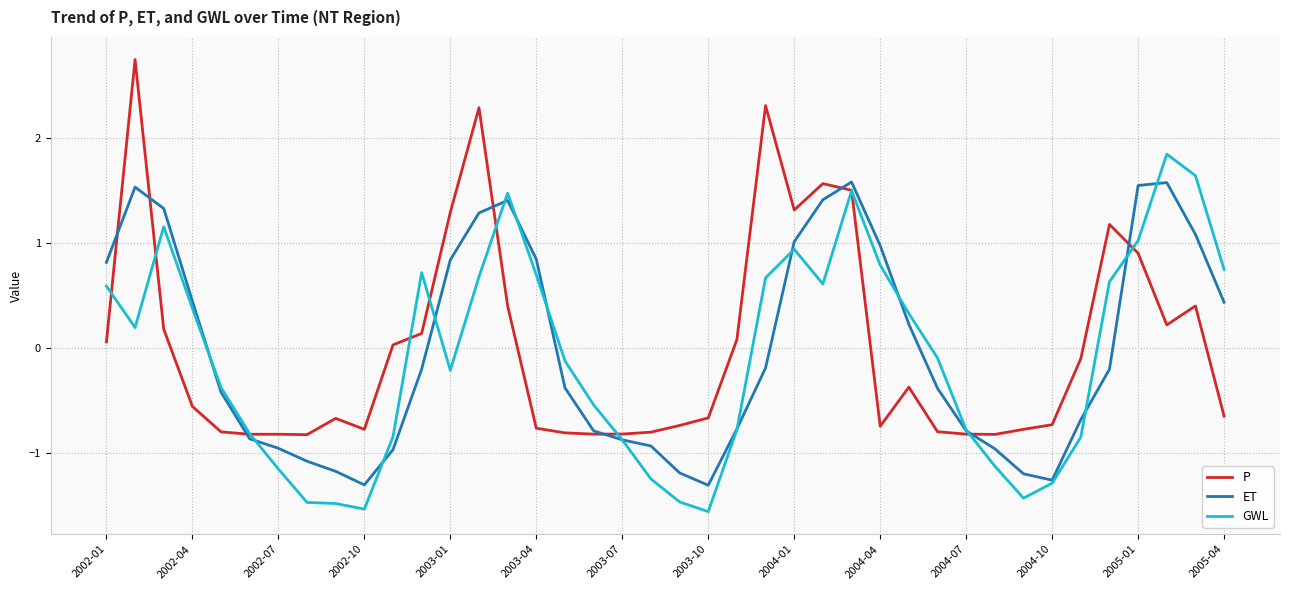

What is the smallest value displayed?

-1.6